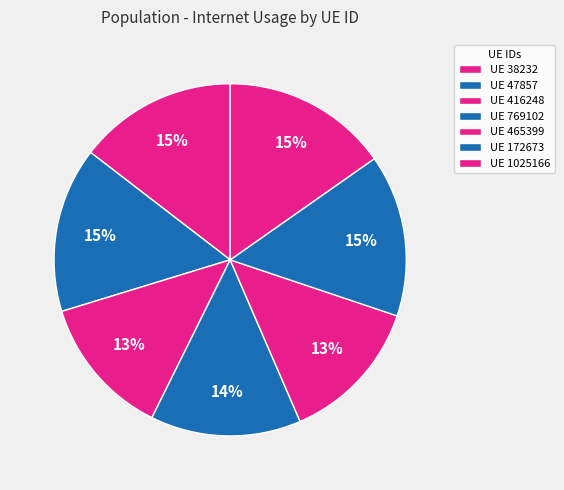

Count the number of slices in the pie.

7